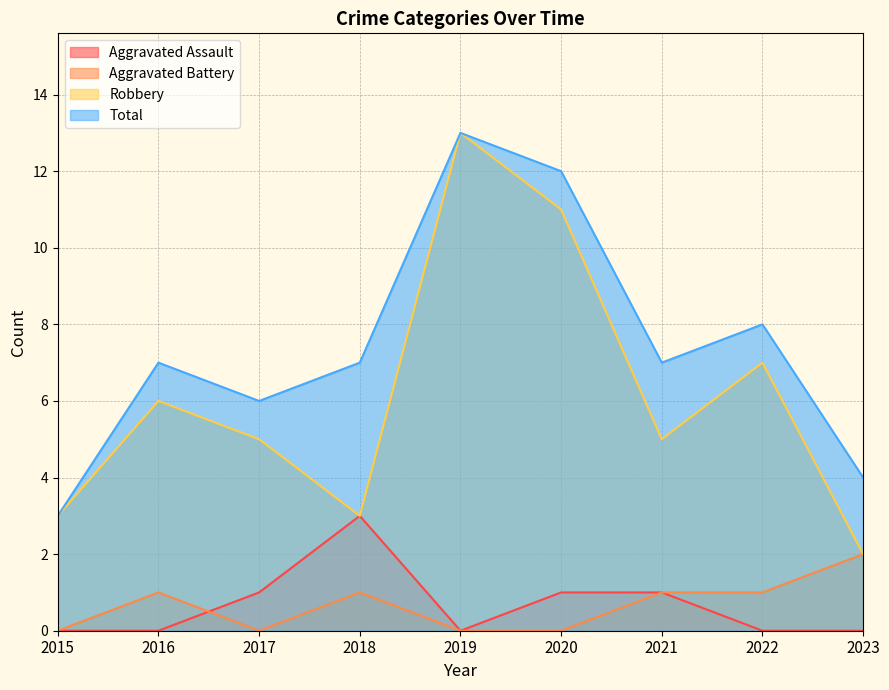

True or false: Total and Robbery cross at least once.

False